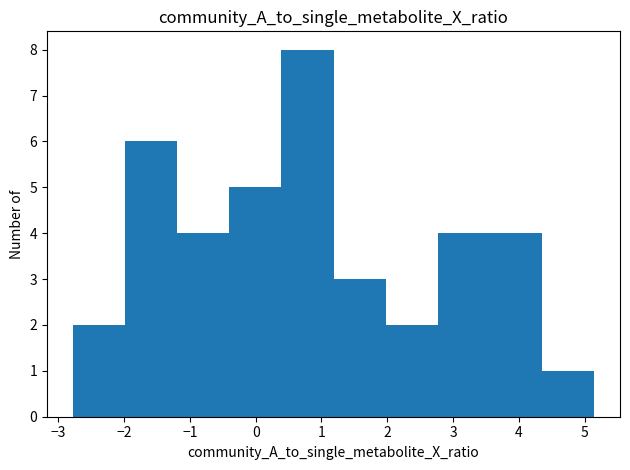

Reading left to right, transcribe this chart: for each bar, give the range it covers on the x-axis and its height. Neither the bar edges nor the heights are printed on the chart, so give them approximately, as read against the axes.

-2.8 to -2.0: 2
-2.0 to -1.2: 6
-1.2 to -0.4: 4
-0.4 to 0.4: 5
0.4 to 1.2: 8
1.2 to 2.0: 3
2.0 to 2.8: 2
2.8 to 3.6: 4
3.6 to 4.4: 4
4.4 to 5.1: 1